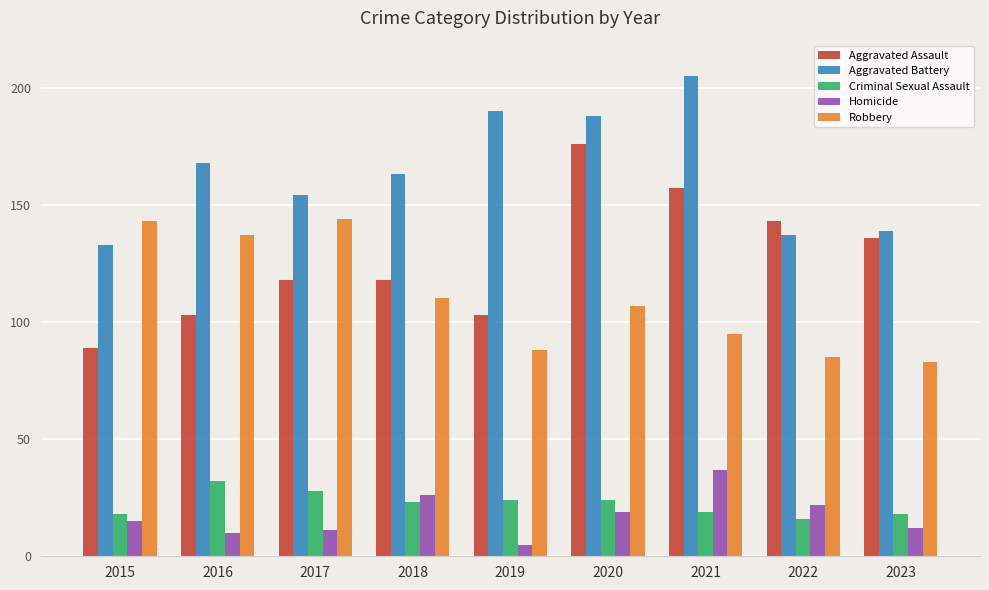

Does the chart contain stacked bars?

No